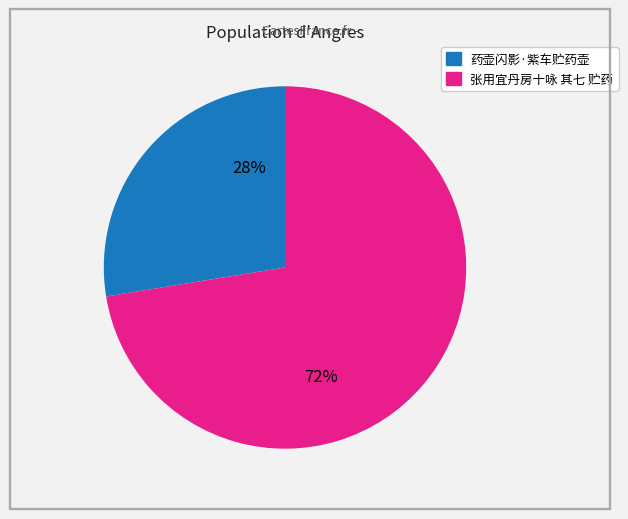

Which slice is the largest?

张用宜丹房十咏 其七 贮药